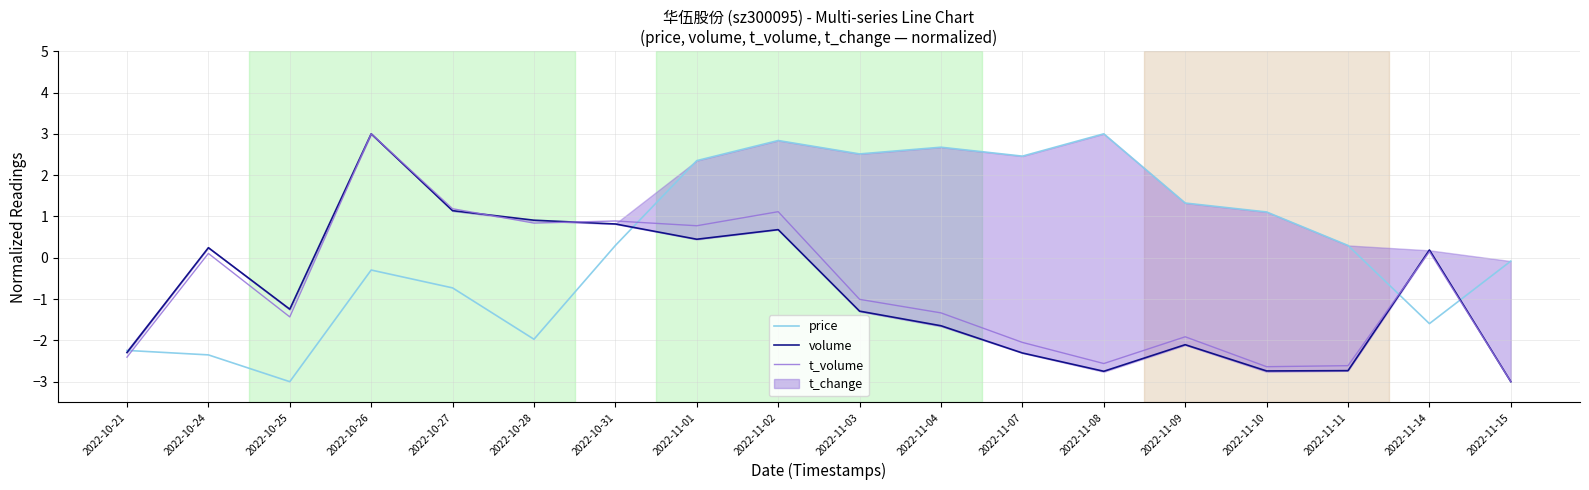

At how many categories does at least one series exceed -1?

16